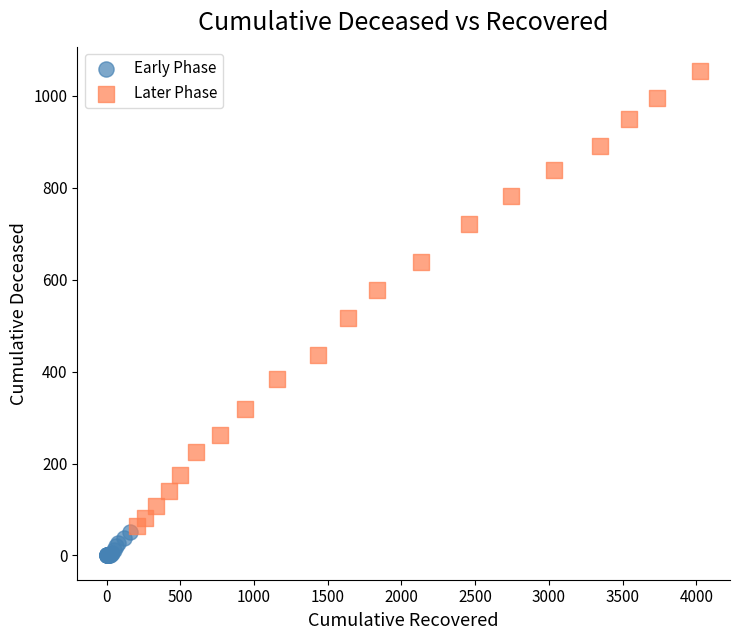

Which series has the widest spread of Y values?

Later Phase